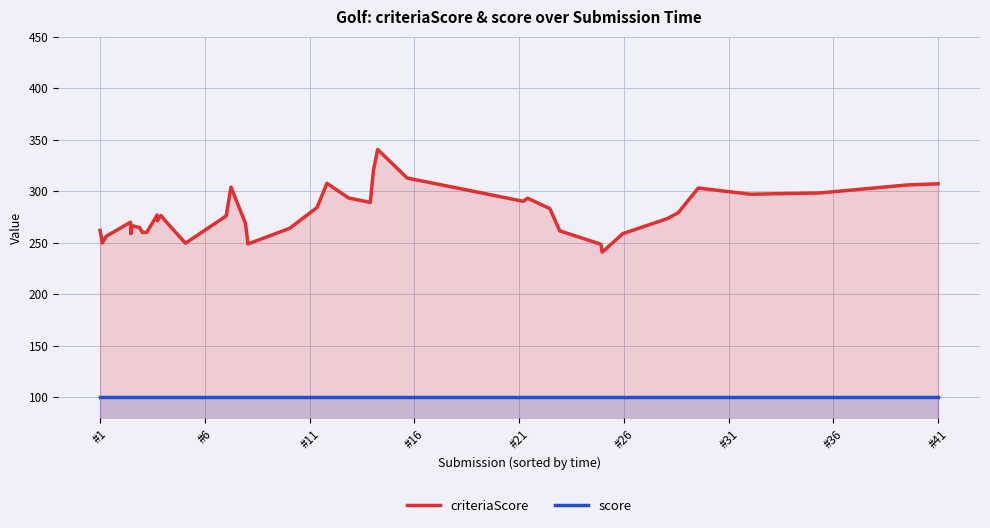

What is the greatest value displayed?

340.6